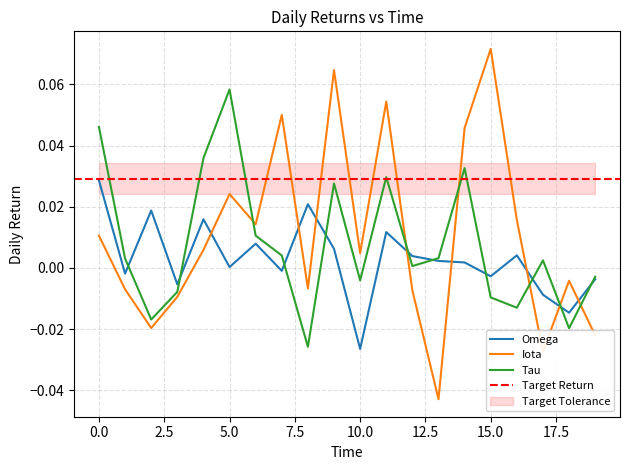

Rank the series by their average value, from lowest to highest.

Omega, Tau, Iota